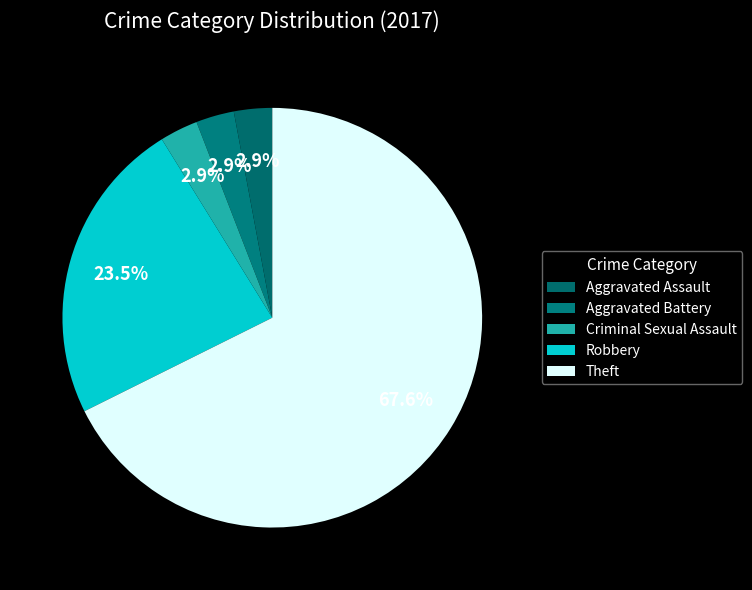

How many segments does this pie chart have?

5